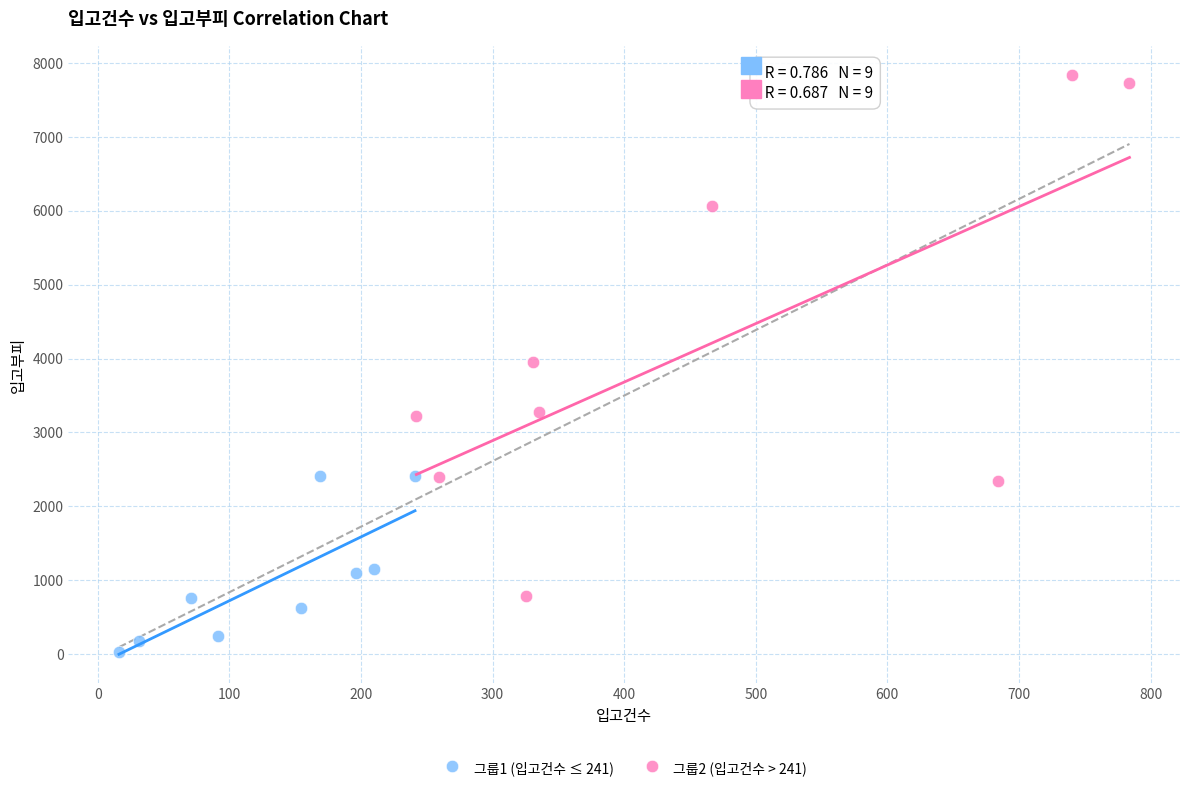

Which series has the largest Y range (max minus min)?

그룹2 (입고건수 > 241)